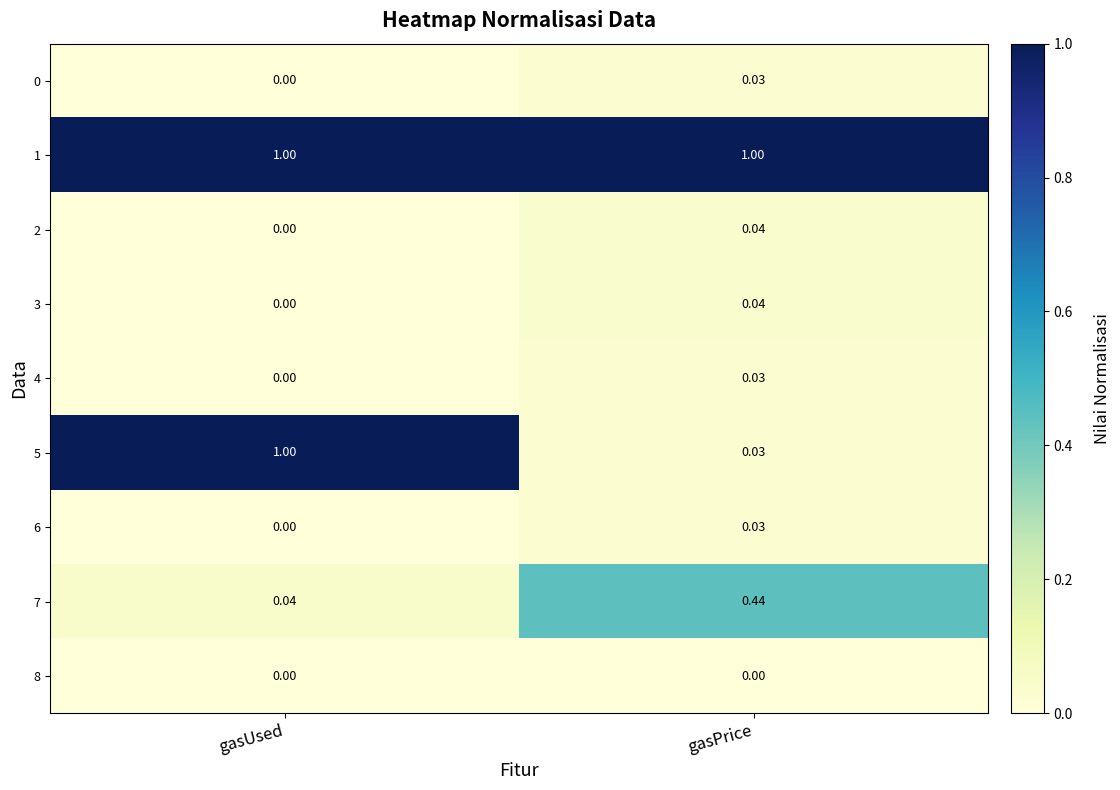

At which label does 5 reach its peak?

gasUsed